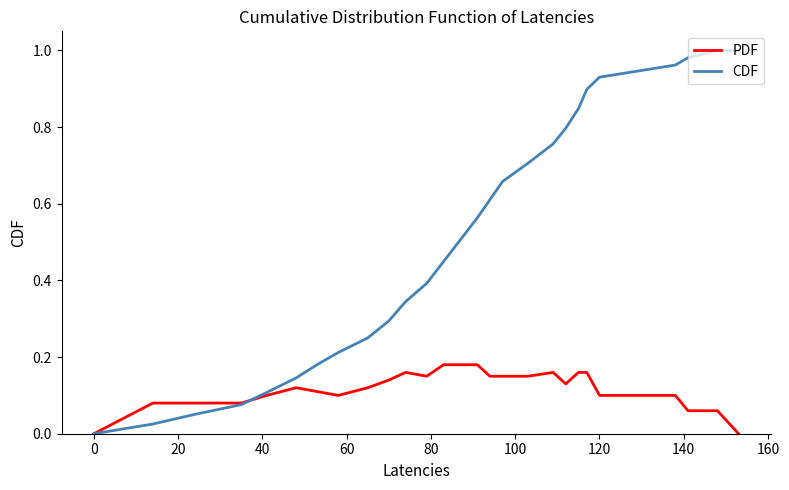

Which series has the largest total across all categories?

CDF